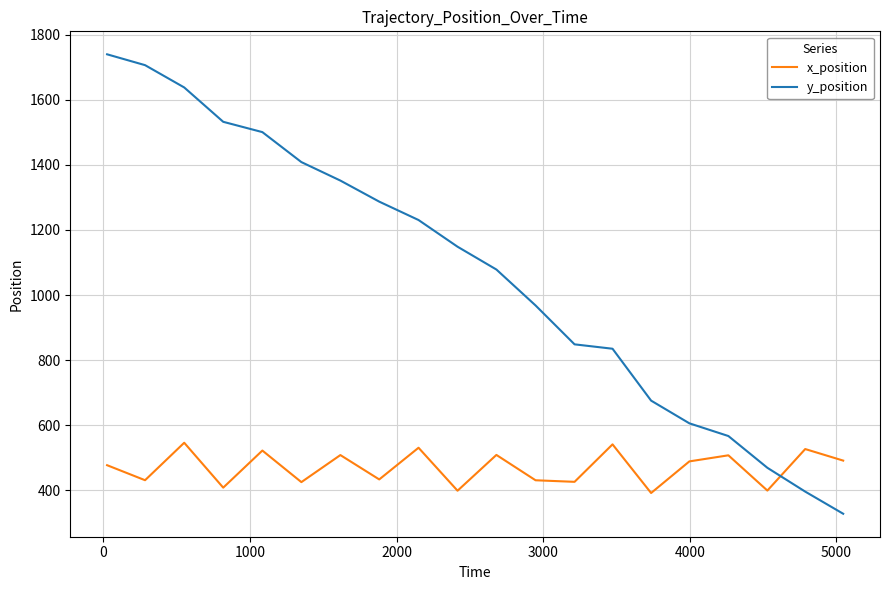

Which series has the largest total across all categories?

y_position